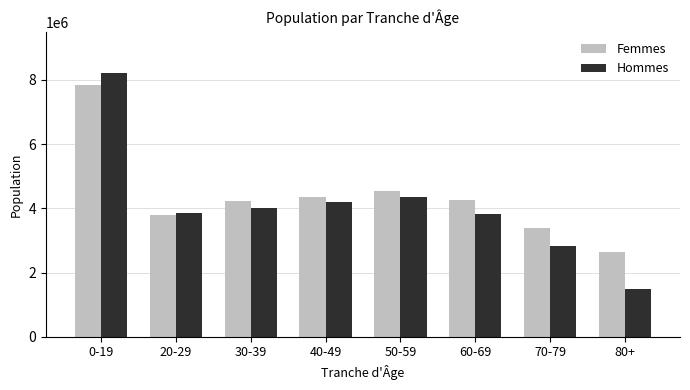

Between 20-29 and 60-69, which series saw the biggest shift?

Femmes